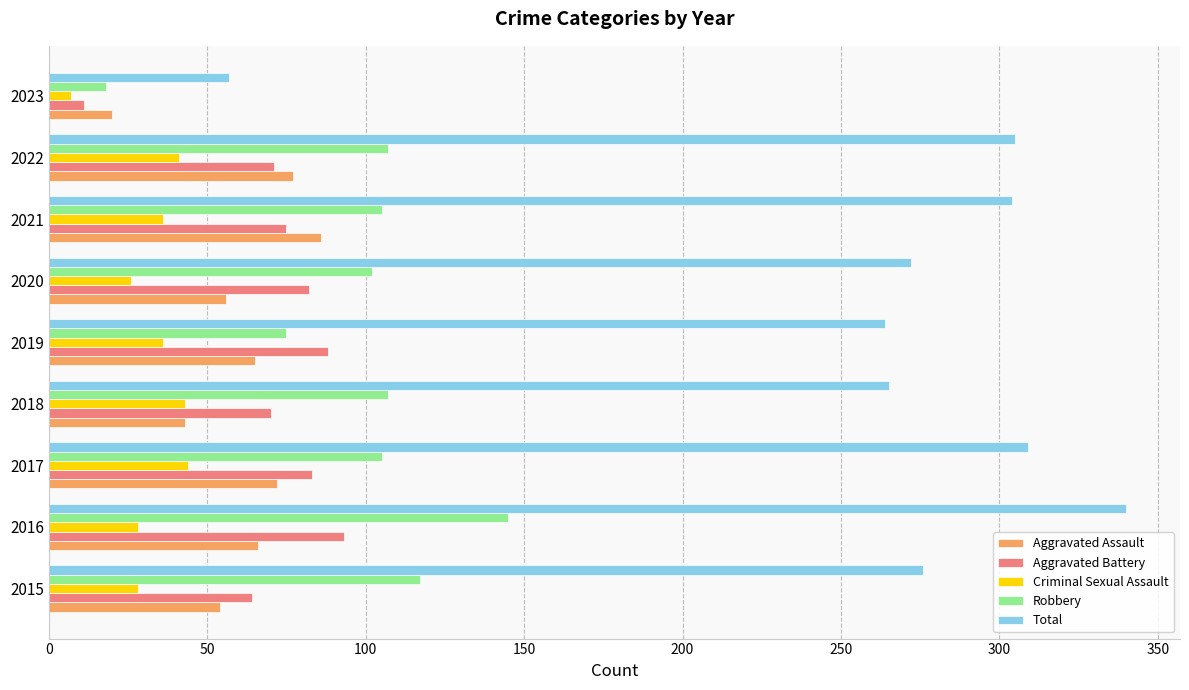

What is the difference between the highest and lowest values at 2015?

248